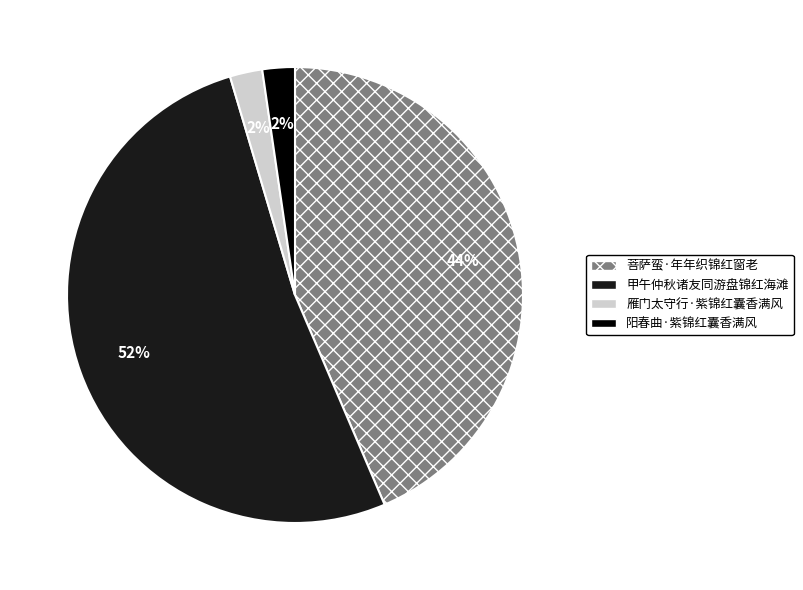

How many slices are in this pie chart?

4